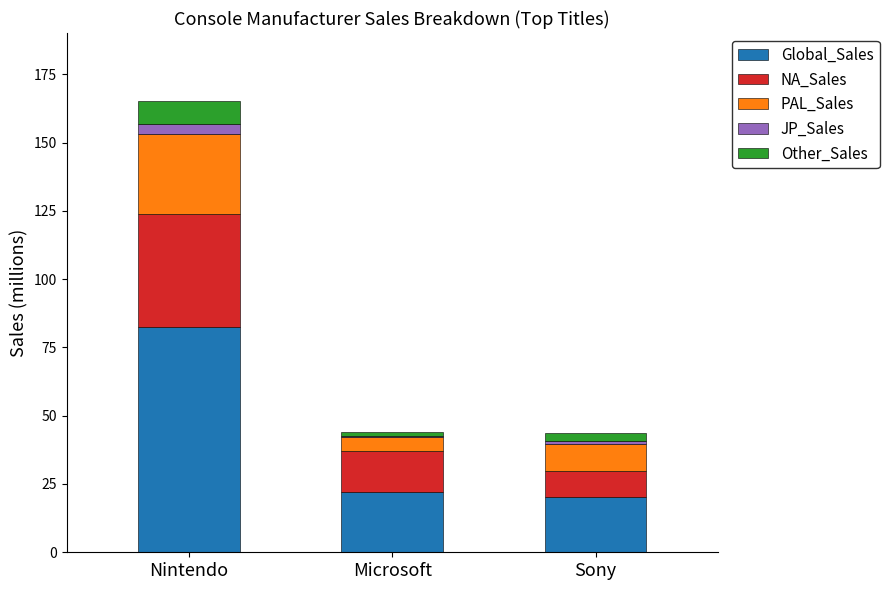

At which category is the sum across all series the highest?

Nintendo